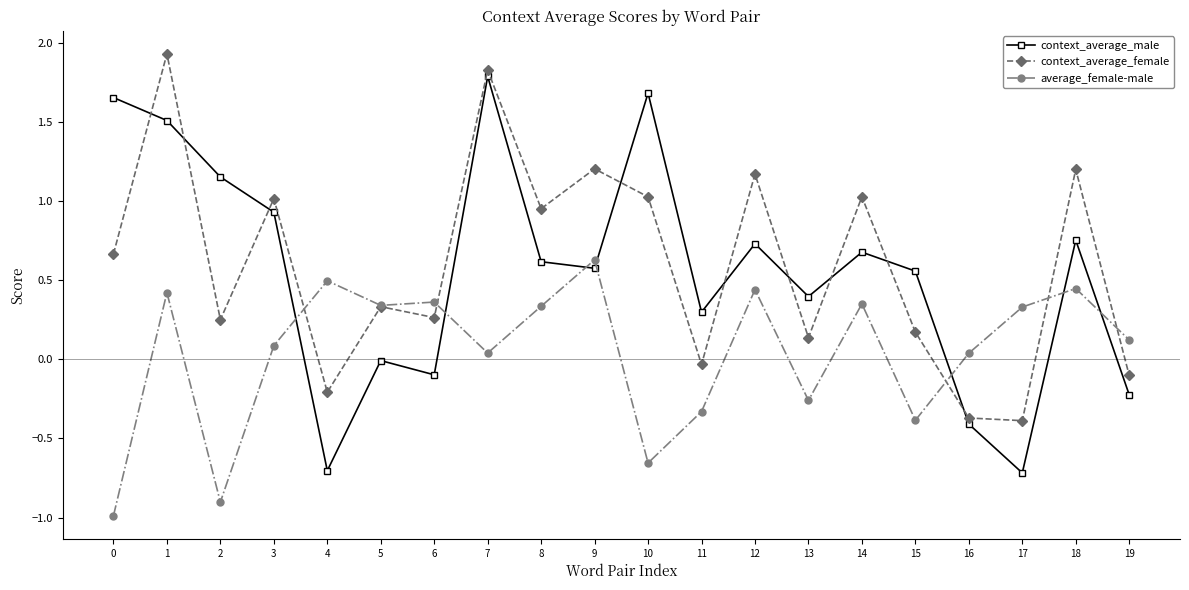

What is the value of the average_female-male point at the 5th from the left?

0.5